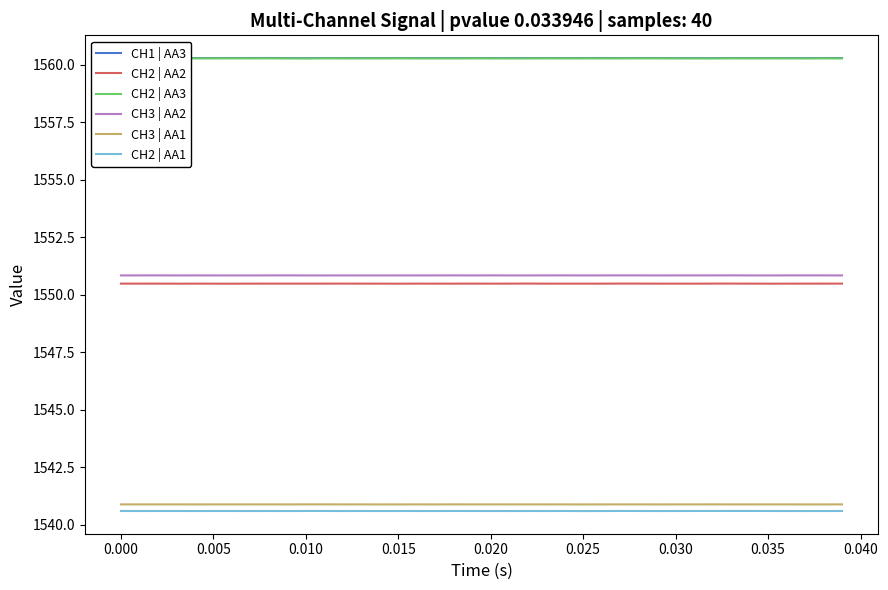

True or false: CH3 | AA2 has more than 2 points higher than both neighbors.

True